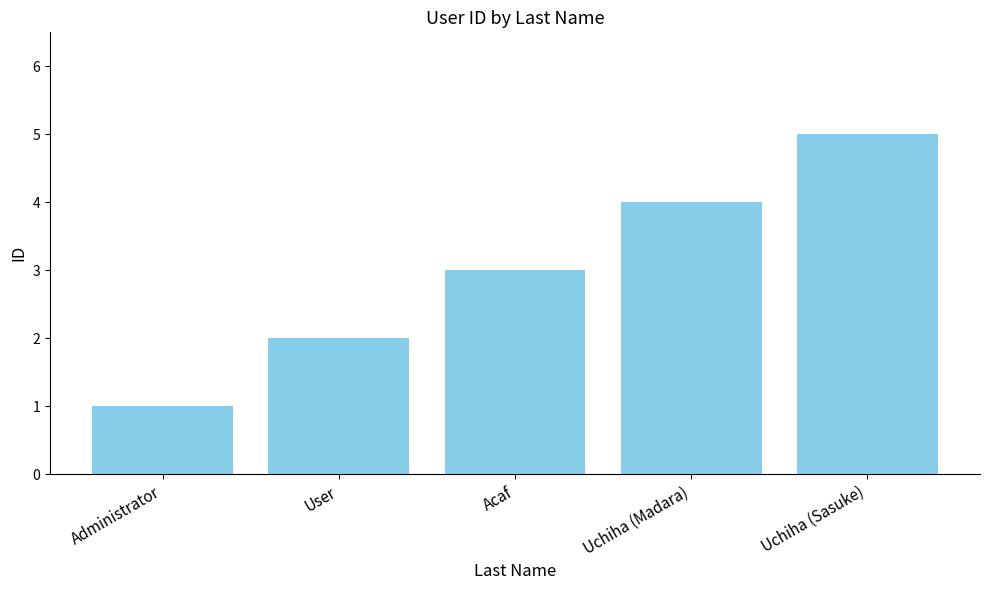

The chart shows a value of 5 at Uchiha (Sasuke). True or false?

True